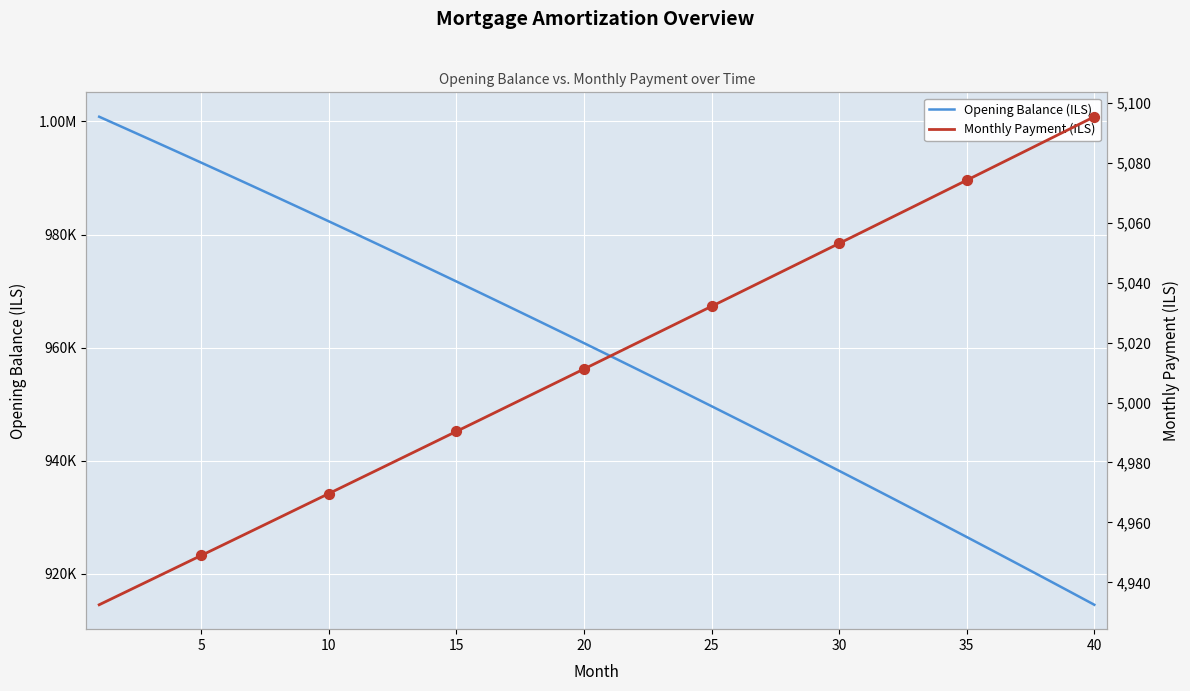

Which series reaches the maximum Y coordinate?

opening_balance